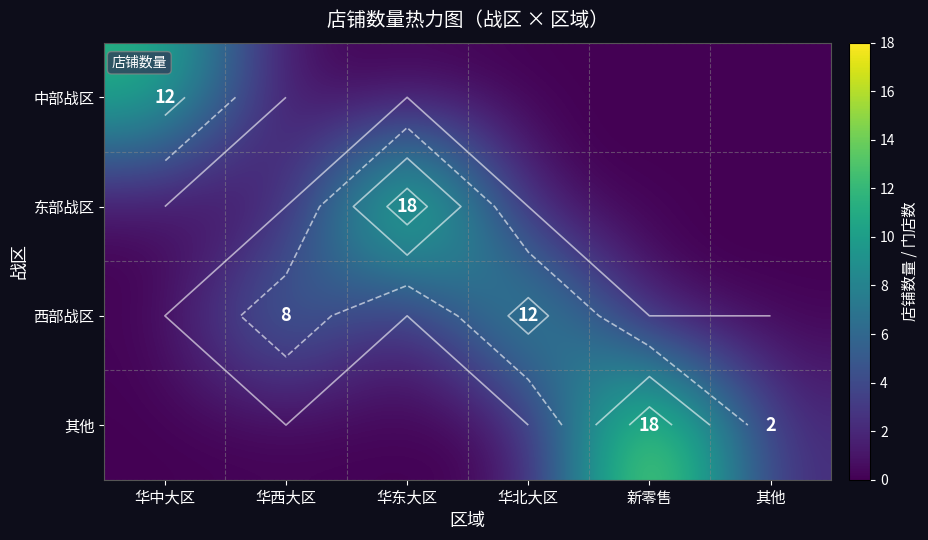

Which series changed the most between 华中大区 and 华东大区?

东部战区